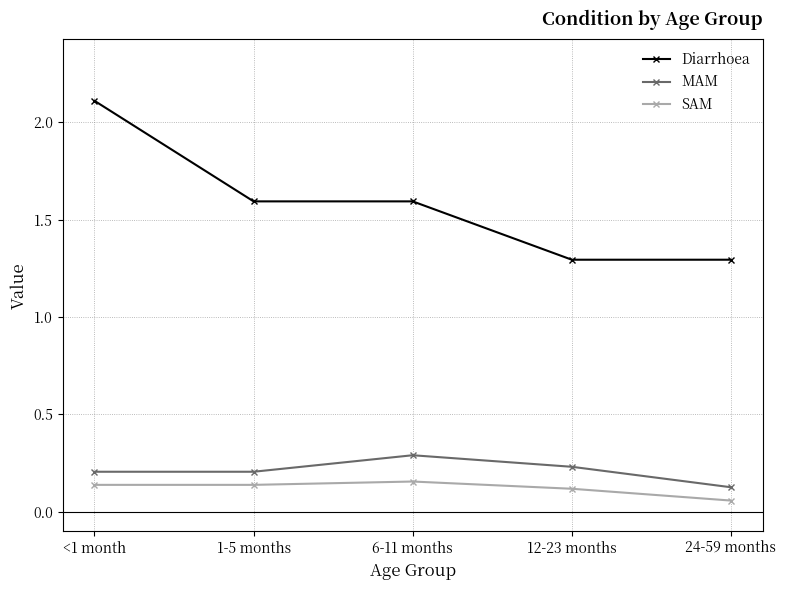

True or false: MAM and SAM cross at least once.

False